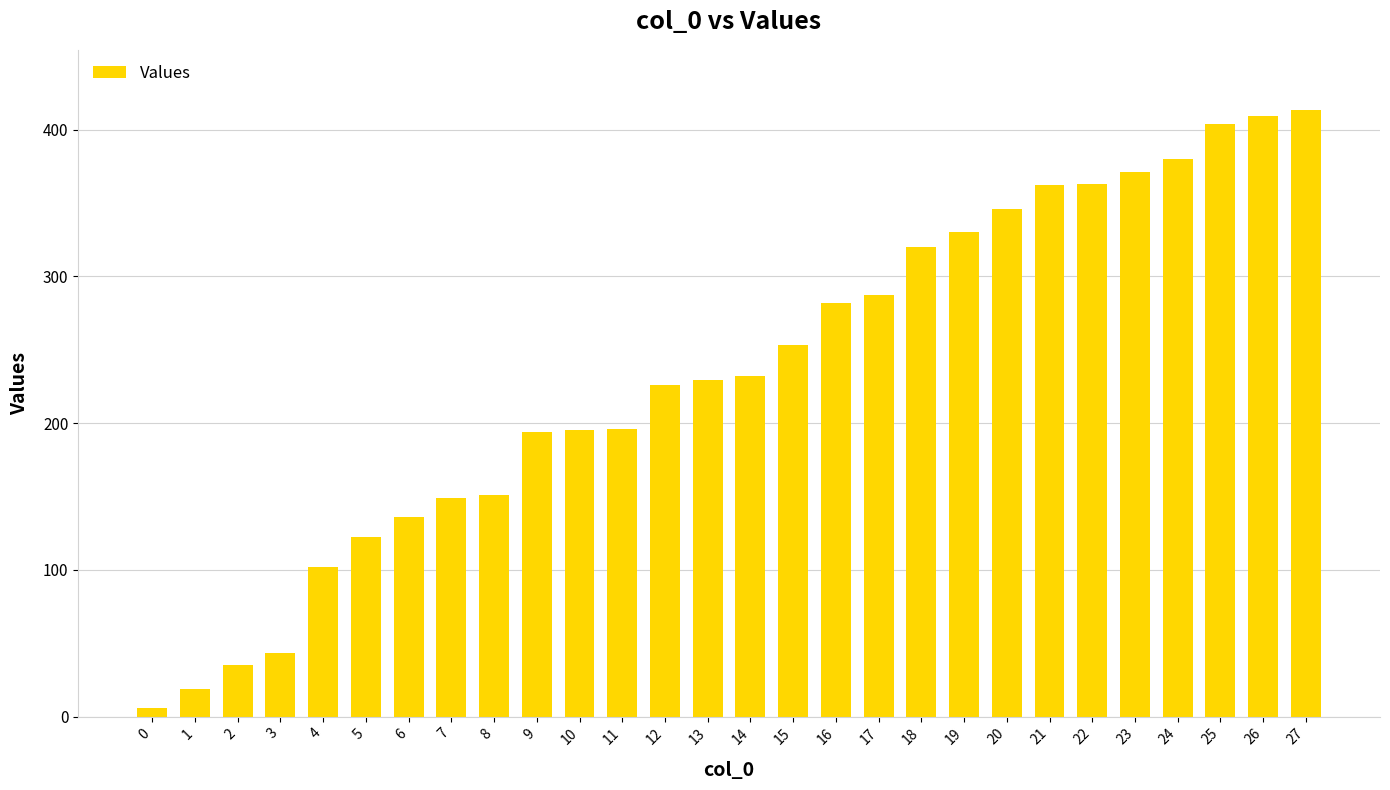

What is the value of the 18th bar from the left?

287